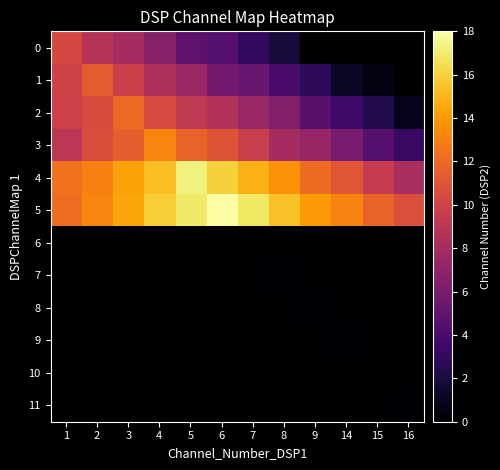

Which label corresponds to the smallest value in the chart?

14